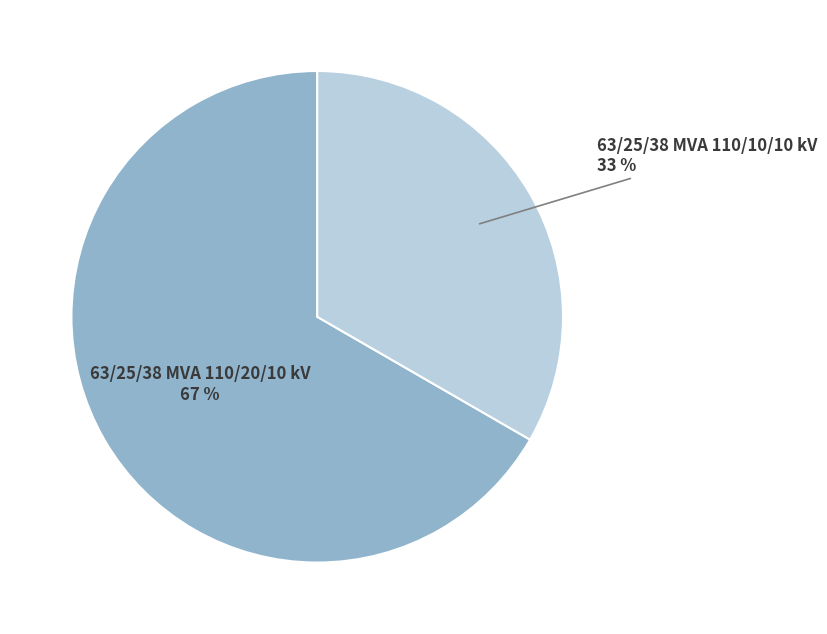

To the nearest percent, what is the combined percentage of 63/25/38 MVA 110/20/10 kV and 63/25/38 MVA 110/10/10 kV?

100%